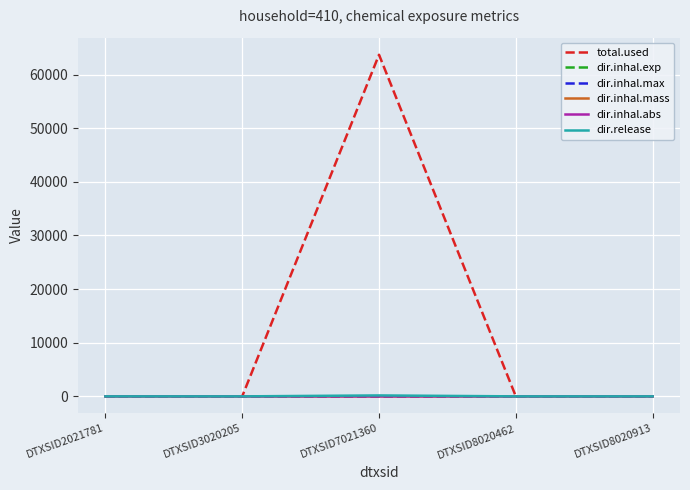

What is the average value of the dir.inhal.mass series?

1.9